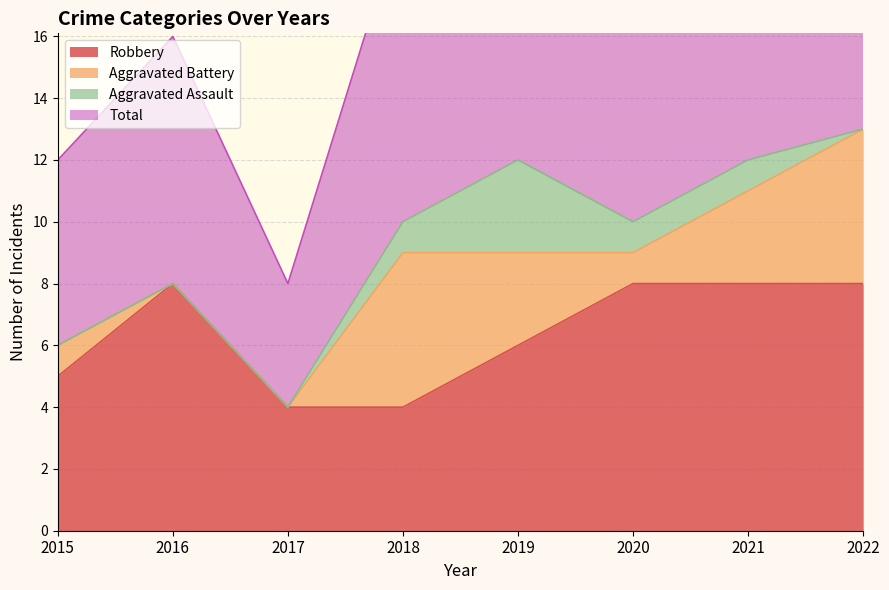

Is it true that Robbery equals 6 at 2019?

True